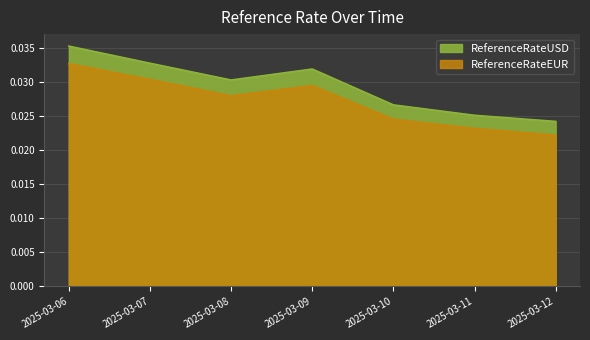

How many distinct data groups are displayed?

2